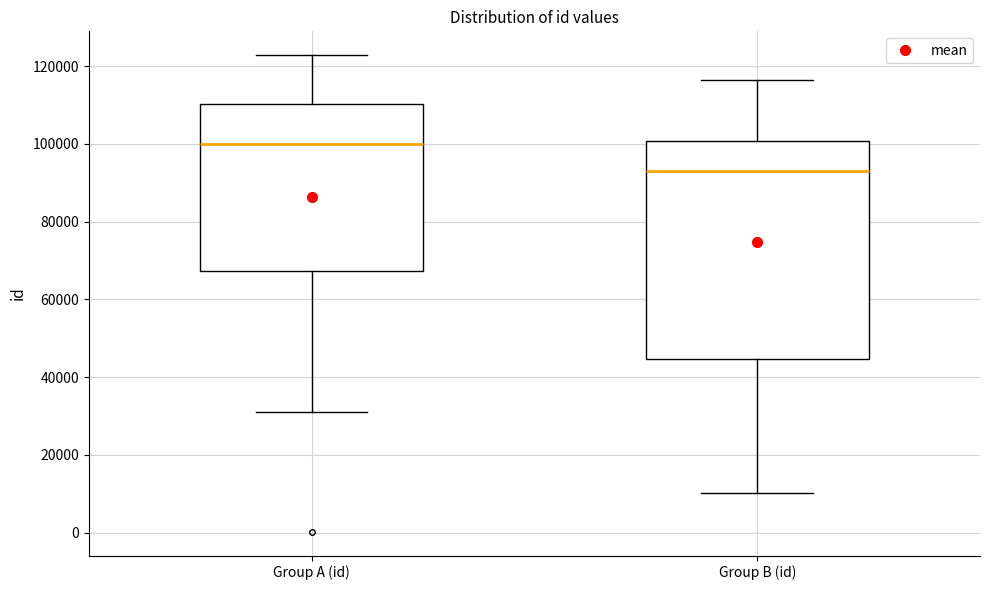

Which box has the highest median line?

Group A (id)